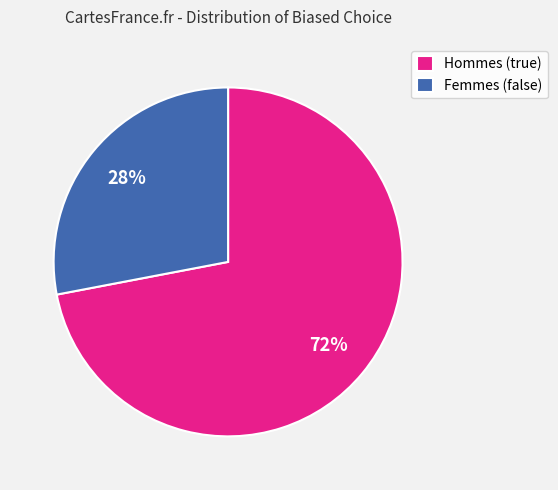

Which slice is the smallest?

Femmes (false)